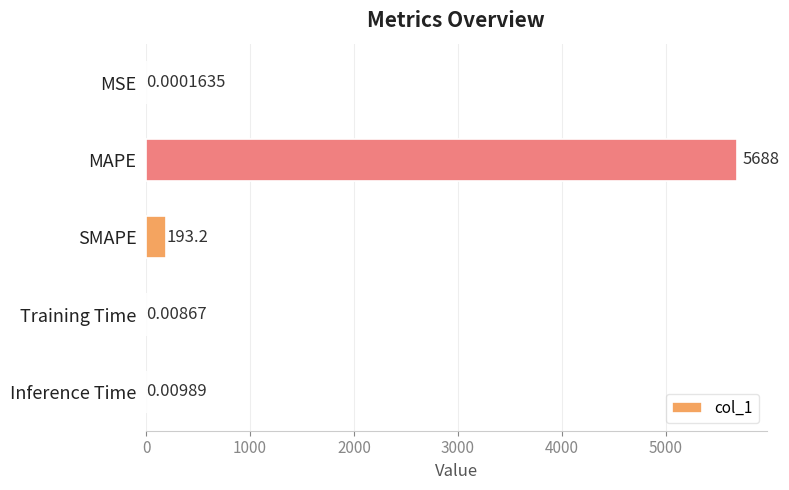

Count the number of data series in this chart.

1